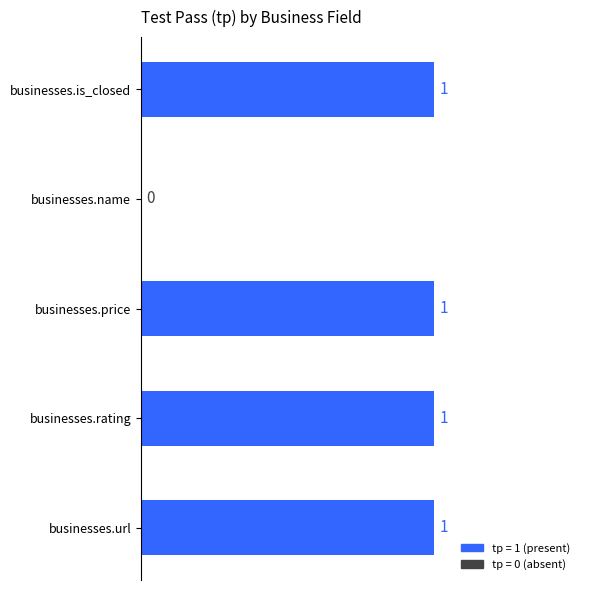

How many values are above zero?

4